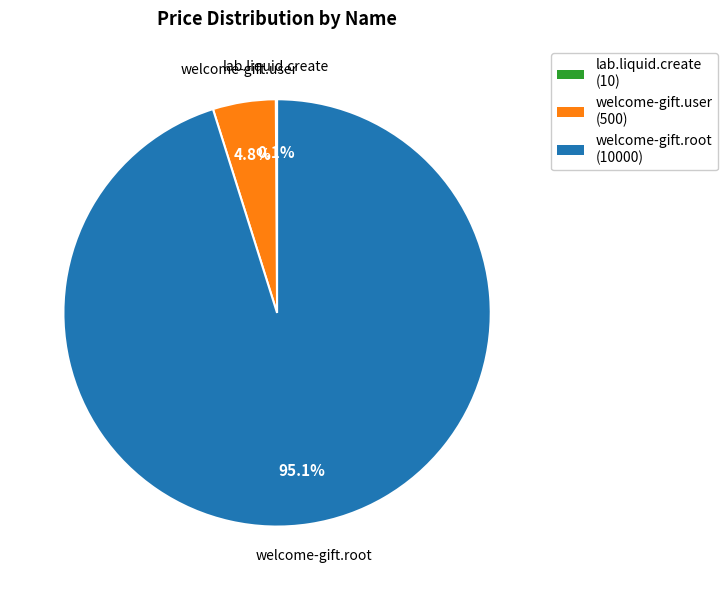

Which slice is the largest?

welcome-gift.root